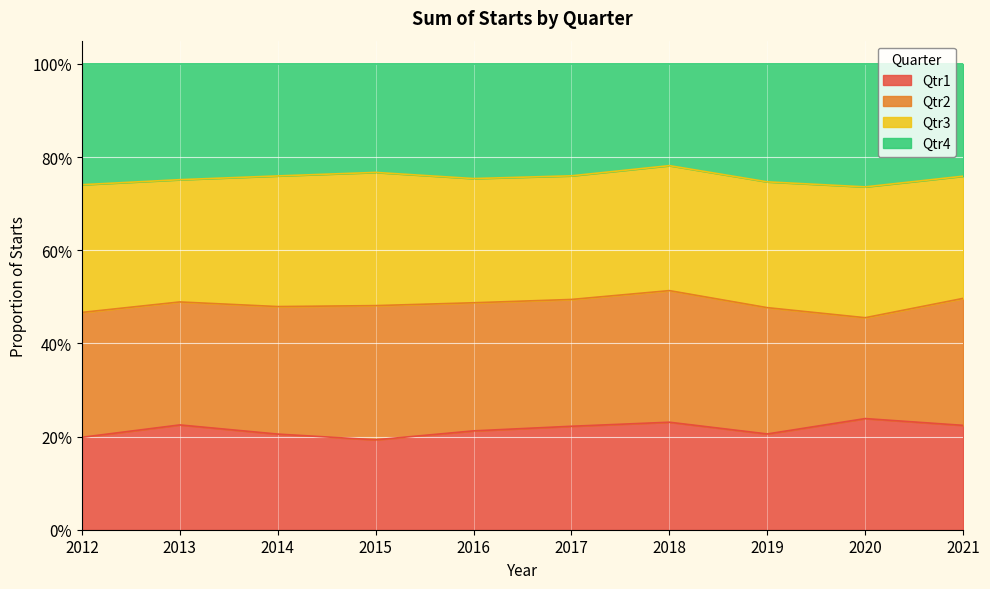

Where is Qtr1 nearest to the value 0?

2015